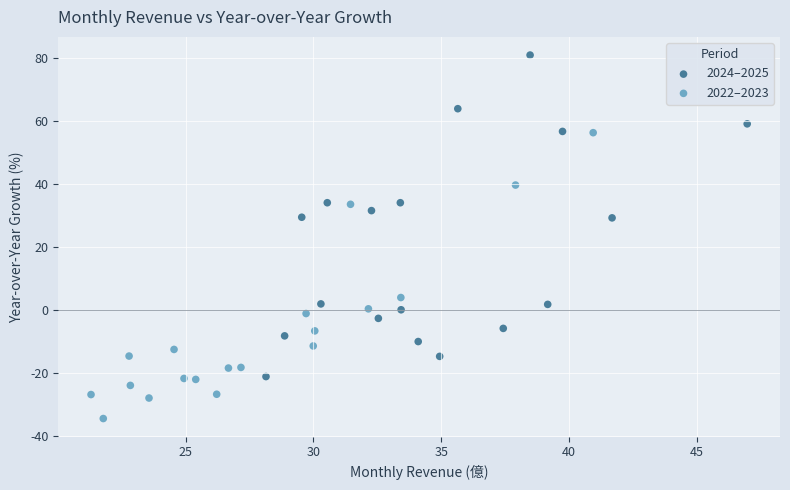

What are all the series names shown in the legend?

2024–2025, 2022–2023